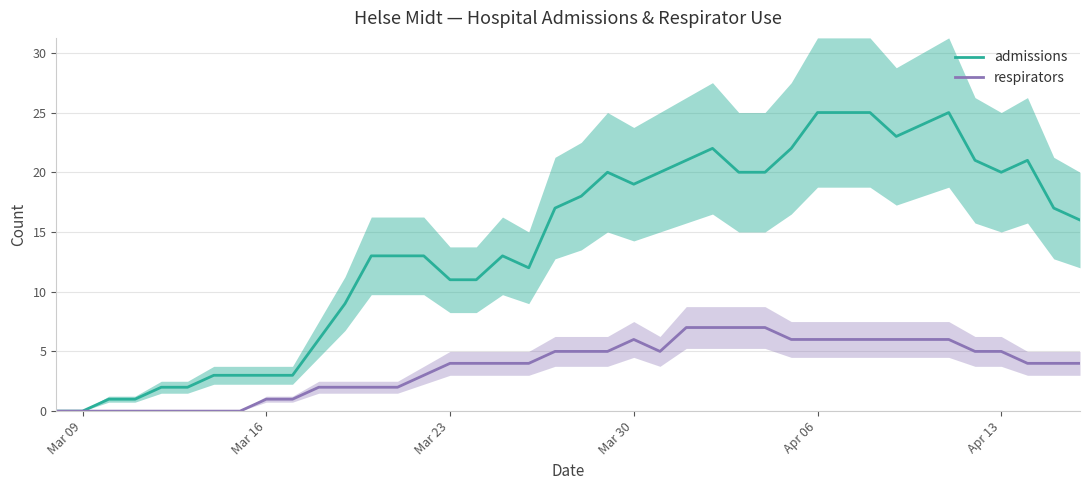

True or false: respirators and admissions cross at least once.

False